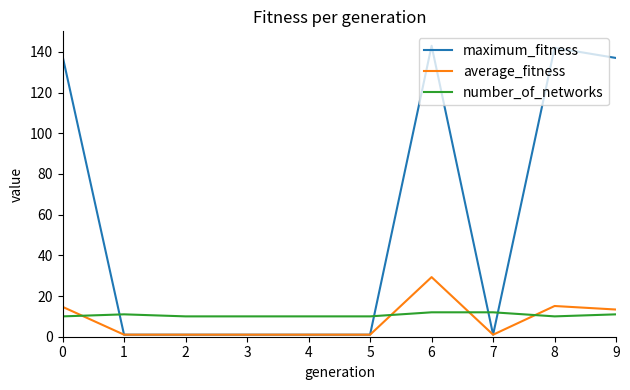

What is the maximum value shown in the chart?

143.0